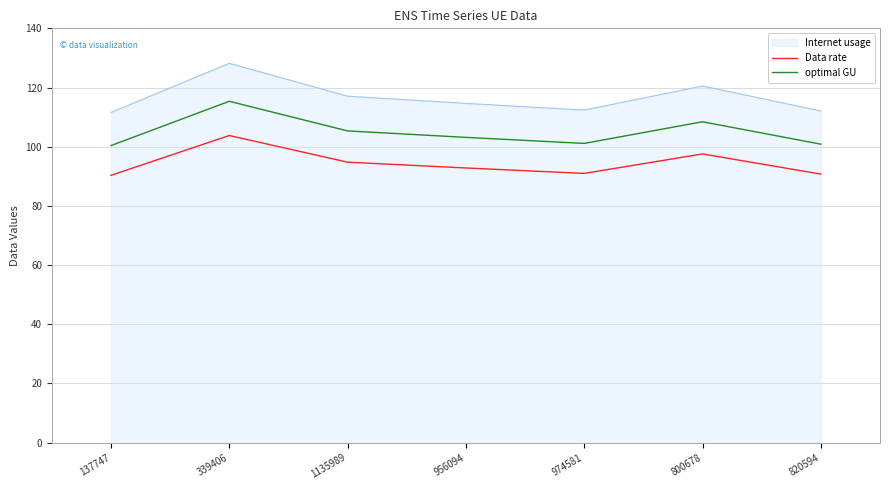

What is the spread (max minus min) of values at 974581?

21.4